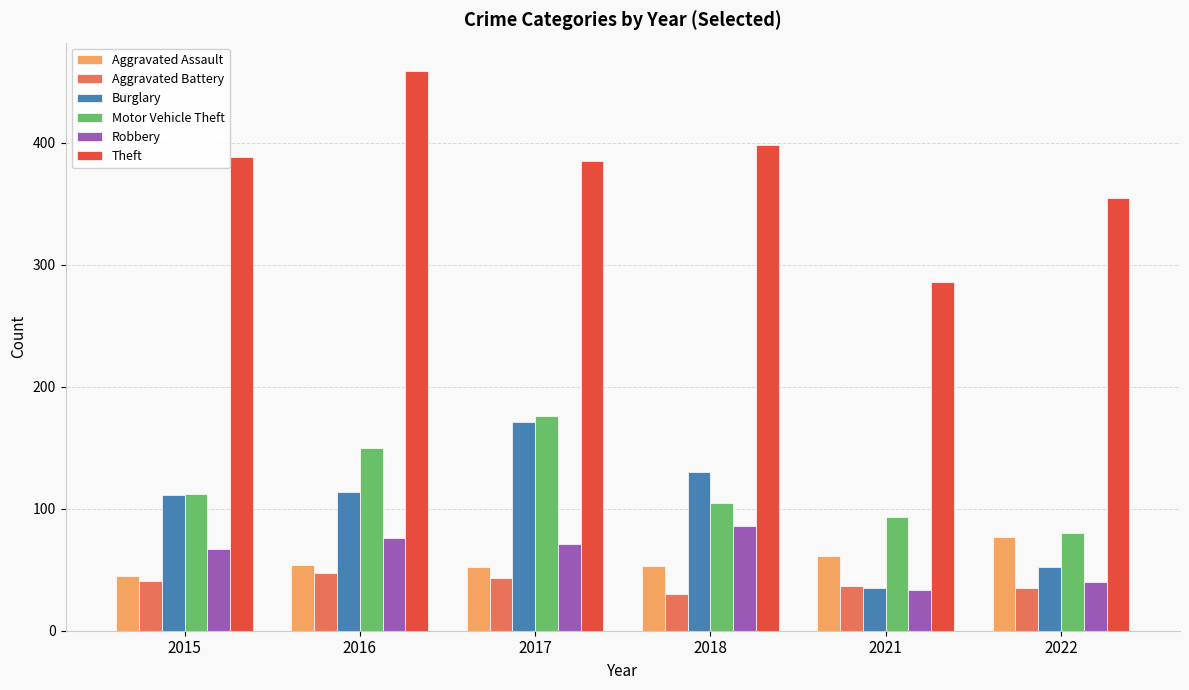

The value of Motor Vehicle Theft at 2021 is 93. True or false?

True